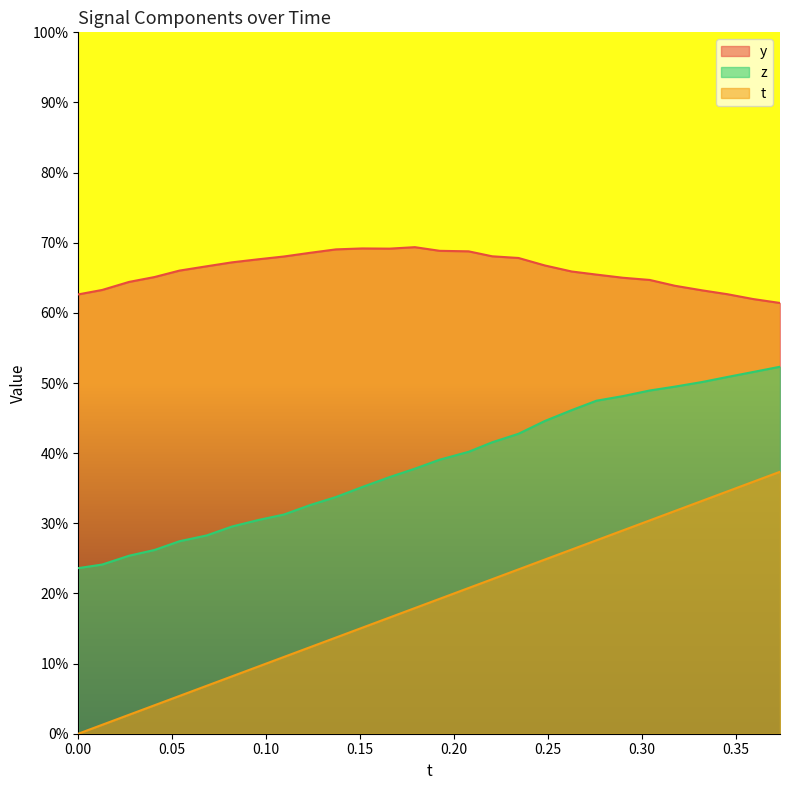

What are all the series names shown in the legend?

y, z, t